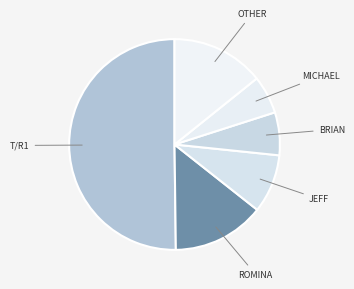

How many slices are in this pie chart?

6